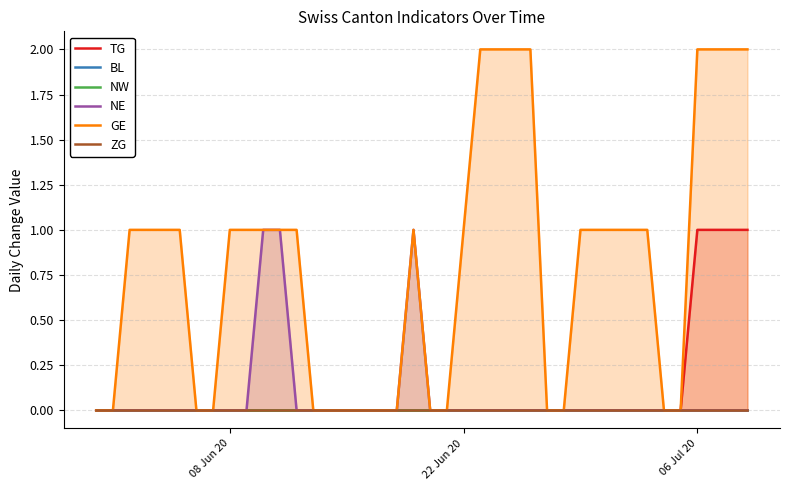

How many data points in NE are above 0?

3